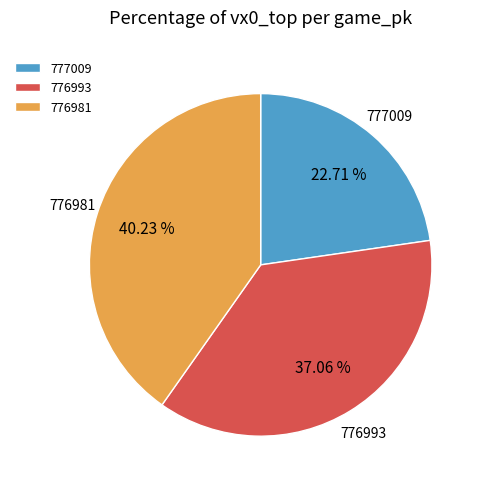

What percentage is the 777009 slice, to the nearest percent?

23%